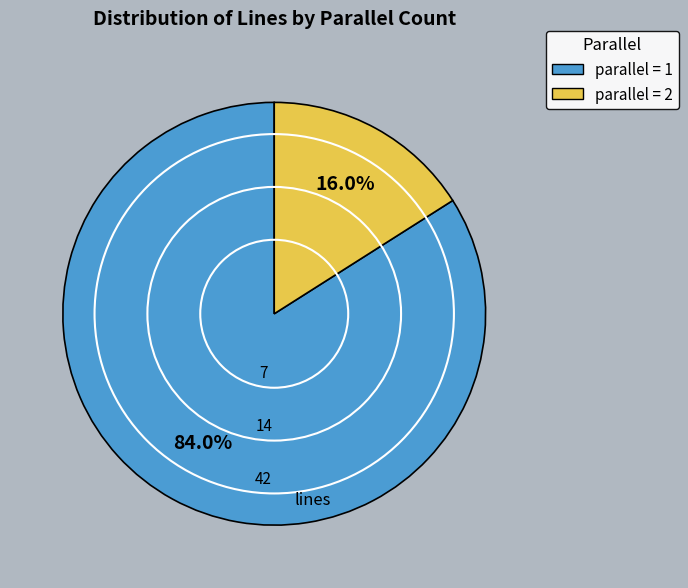

Is there any slice that represents more than half of the pie?

Yes